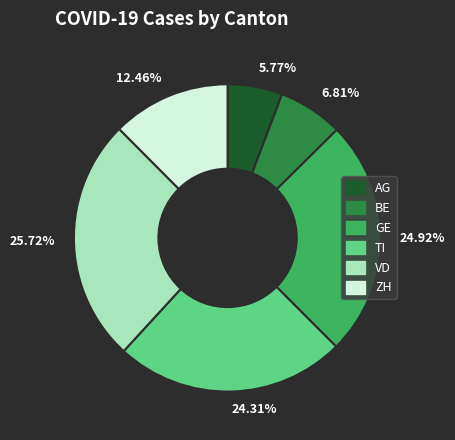

Does any single category account for the majority?

No